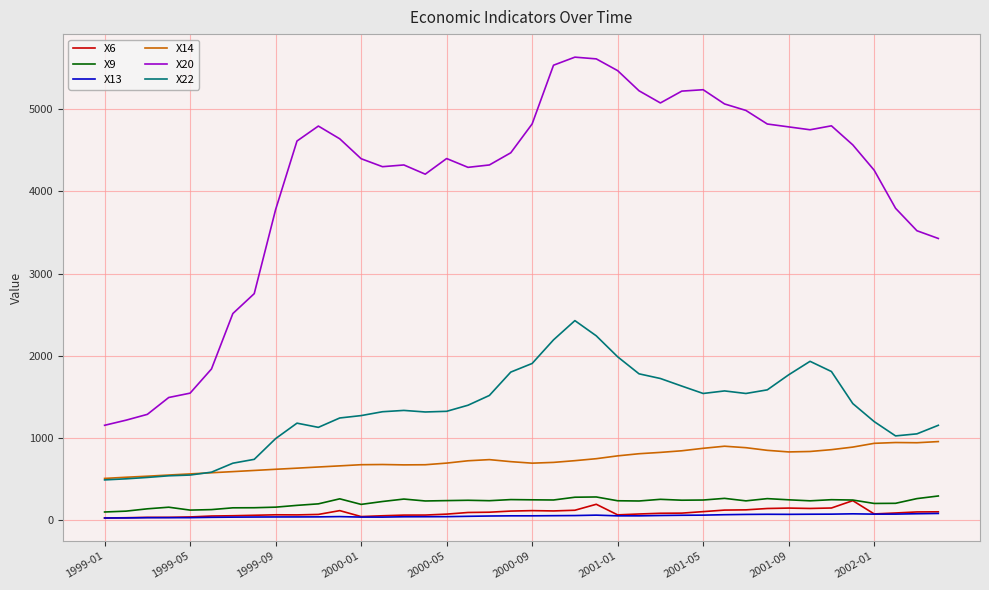

Which series has the largest total across all categories?

X20